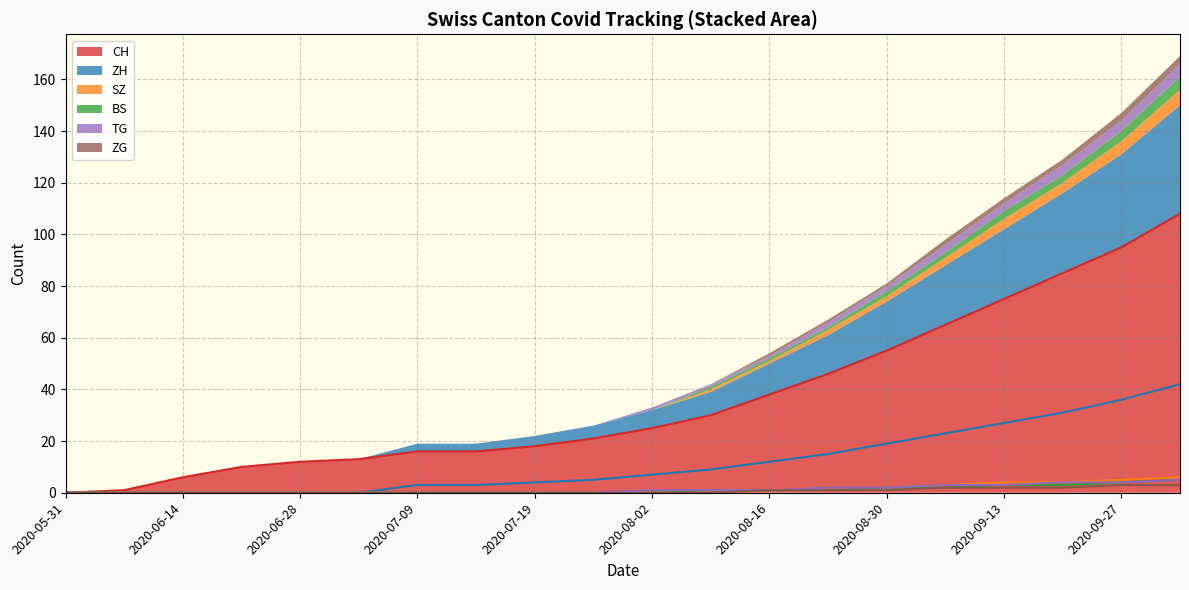

What is the highest value of the CH series?

108